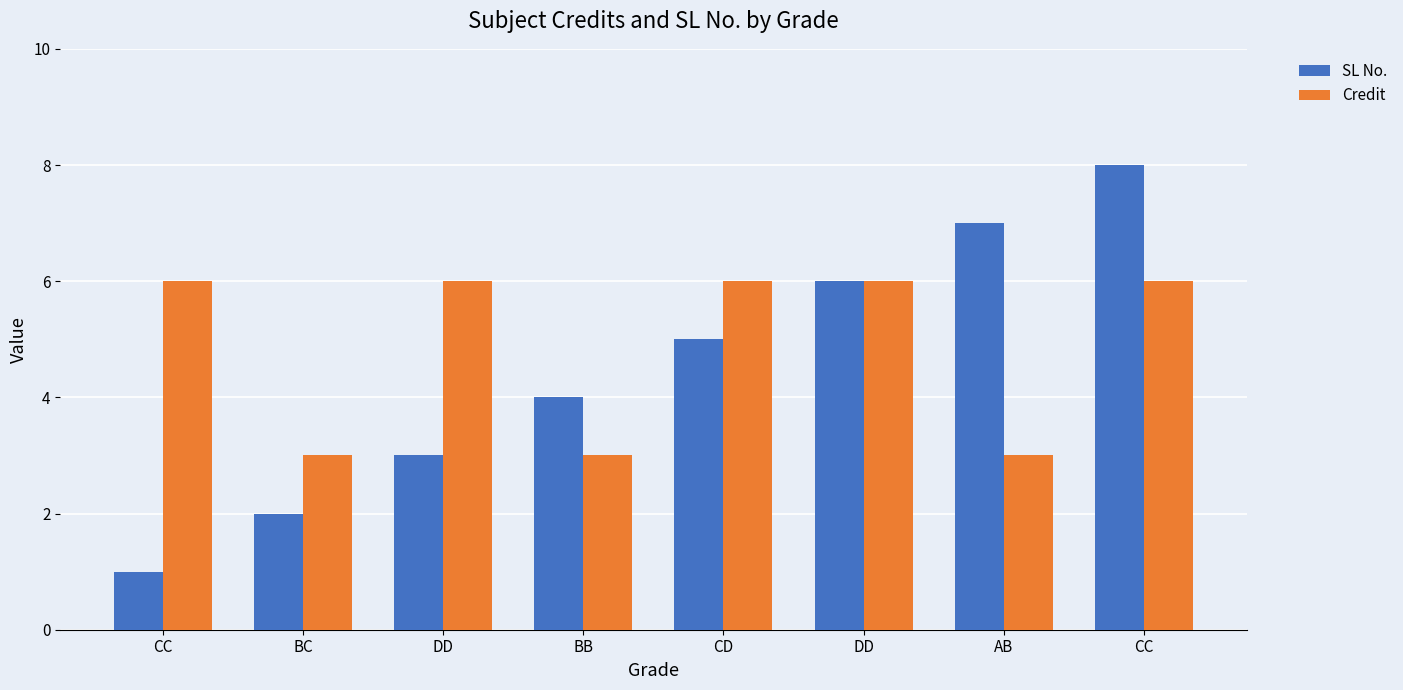

How many bars are there in each group?

2